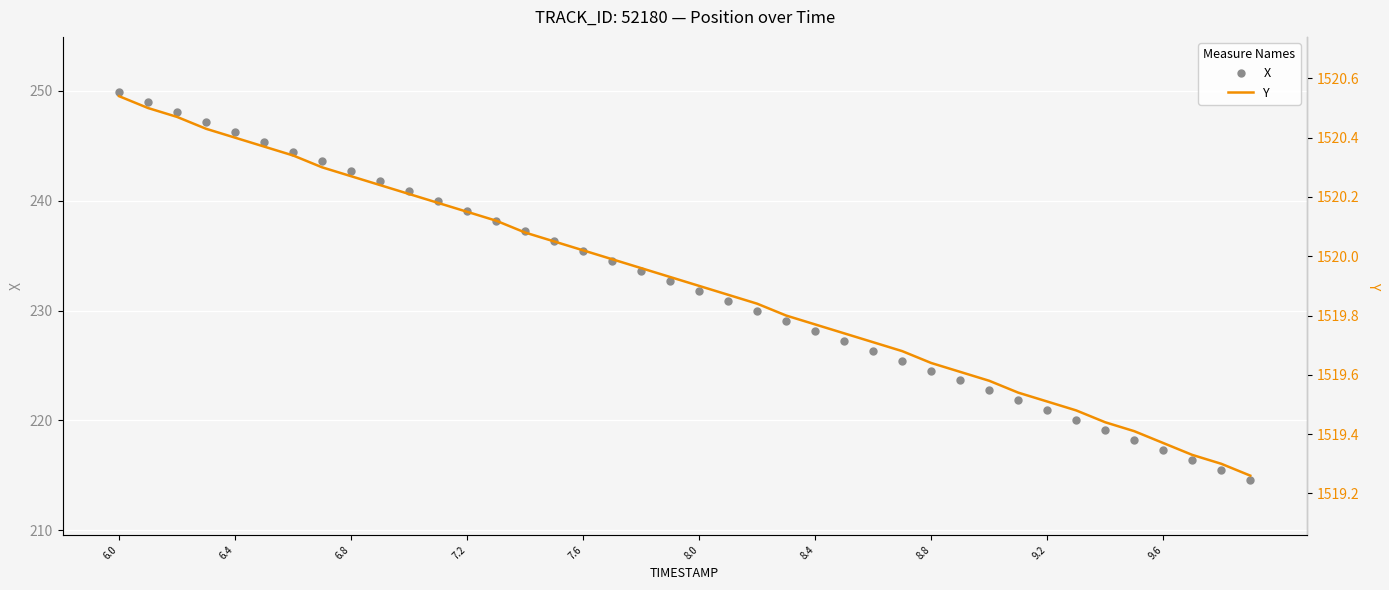

At which label does X first exceed 232?

6.0